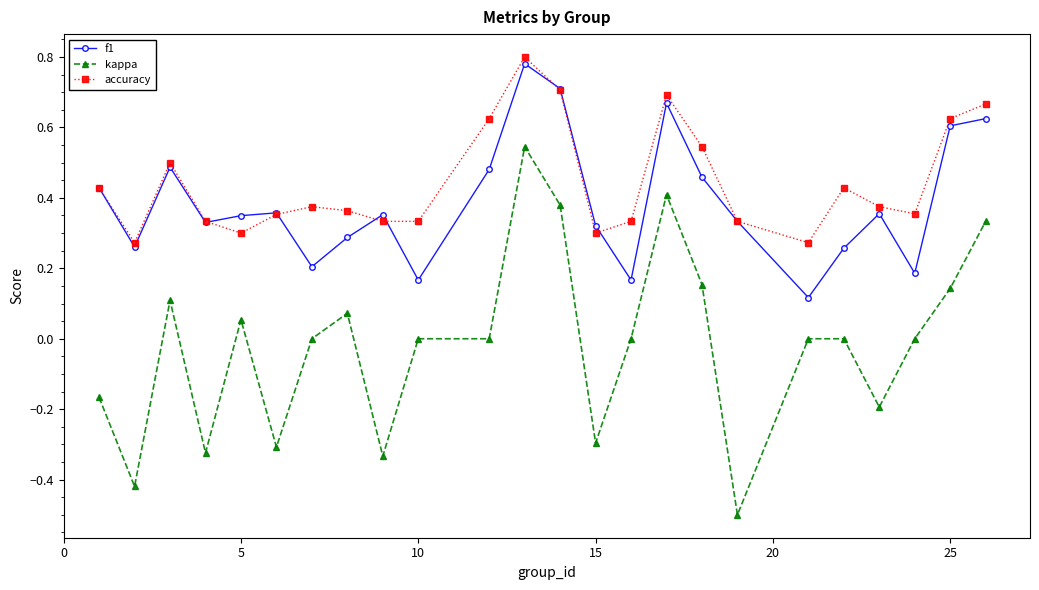

List the series in order of their peak value, highest first.

accuracy, f1, kappa